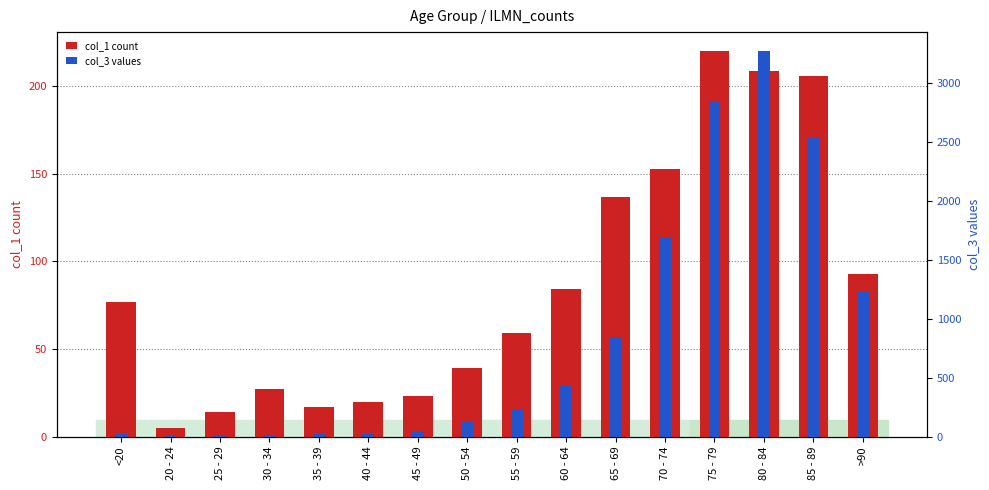

What is the spread (max minus min) of values at <20?

59